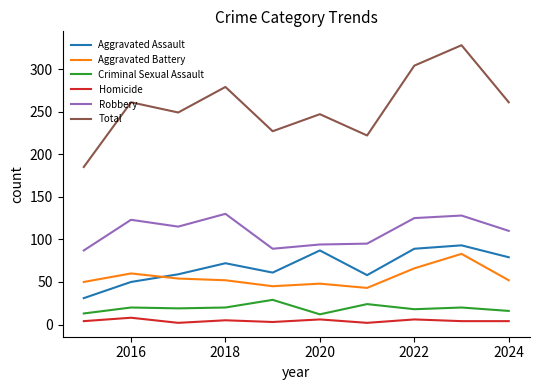

Which series has the largest total across all categories?

Total